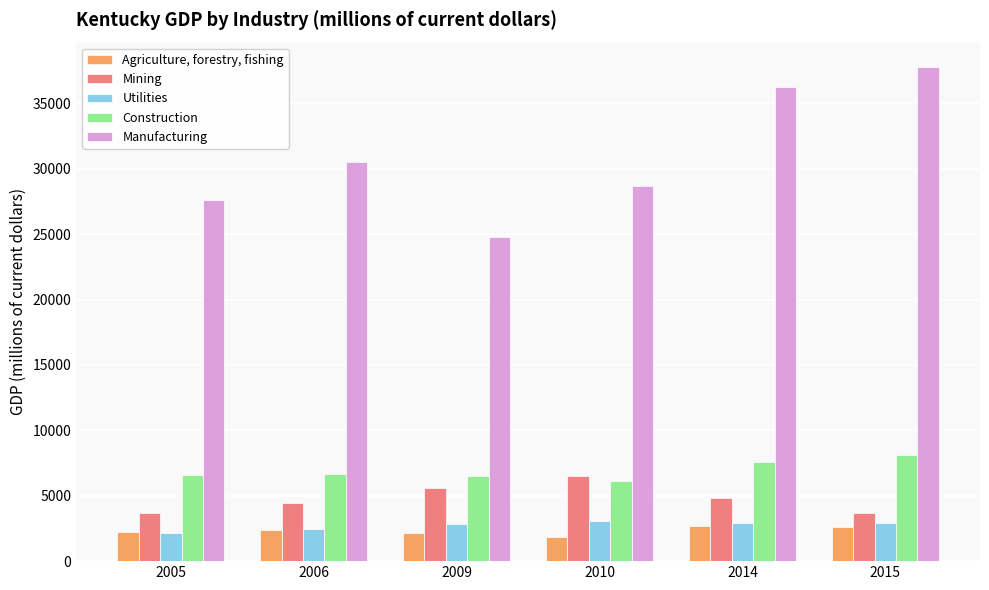

What is the difference between the second highest and minimum values in the Mining series?

1926